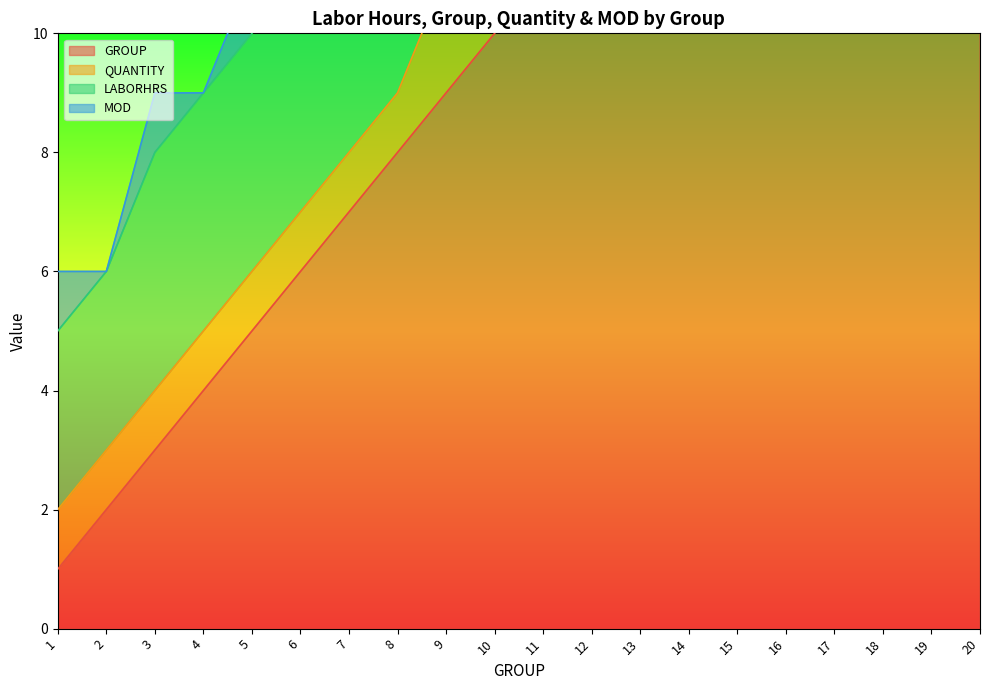

Between 5 and 9, which series saw the biggest shift?

GROUP